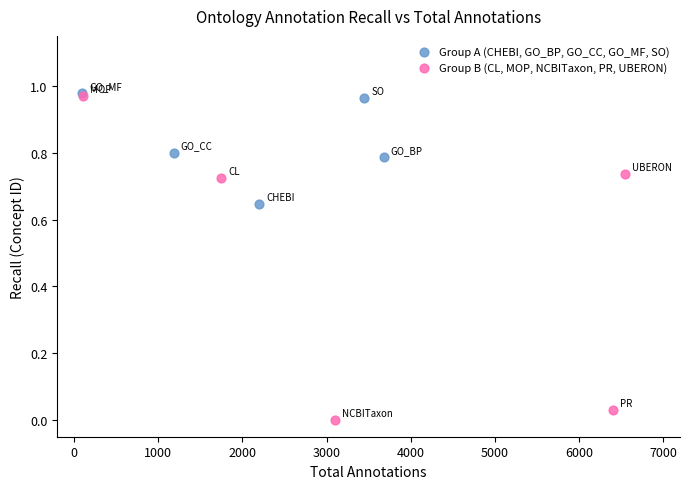

Which series has the largest Y range (max minus min)?

Group B (CL, MOP, NCBITaxon, PR, UBERON)